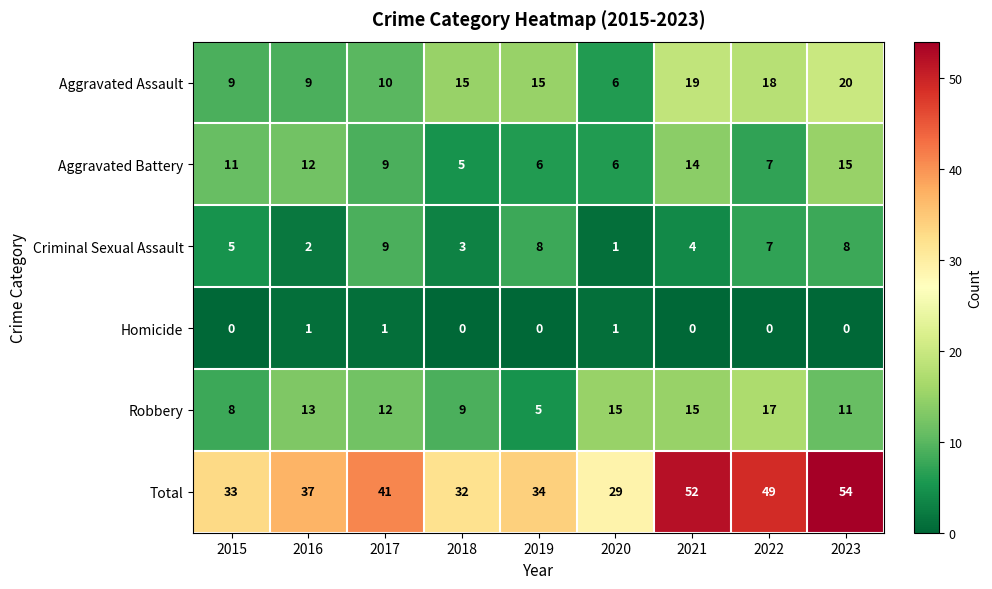

The Aggravated Assault series shows 2 at 2016. True or false?

False